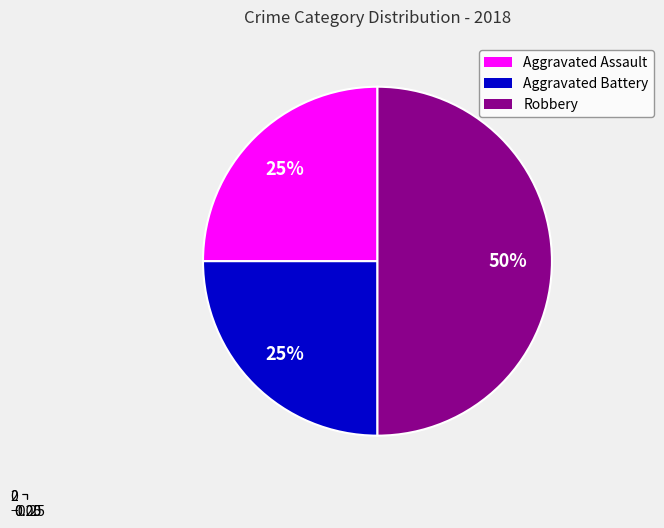

To the nearest percent, what percentage of the pie is Robbery?

50%